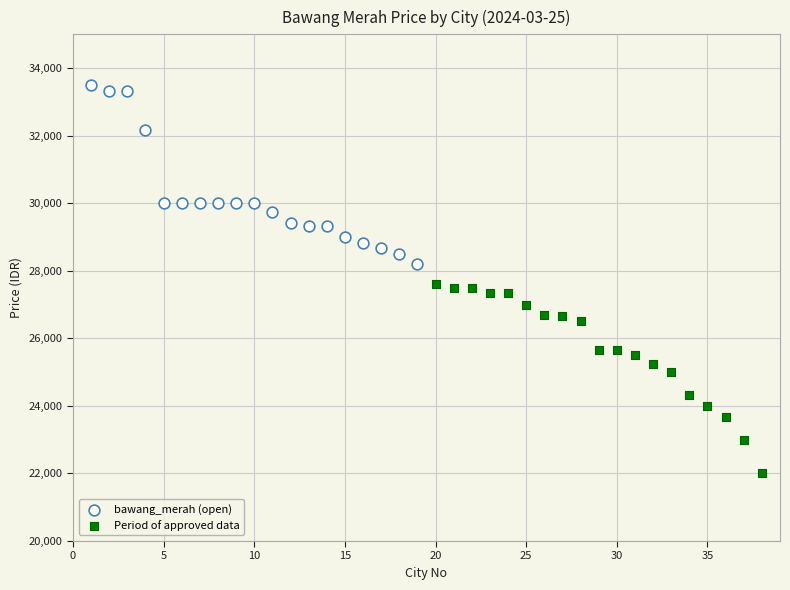

Which series contains the highest Y value?

bawang_merah (open)